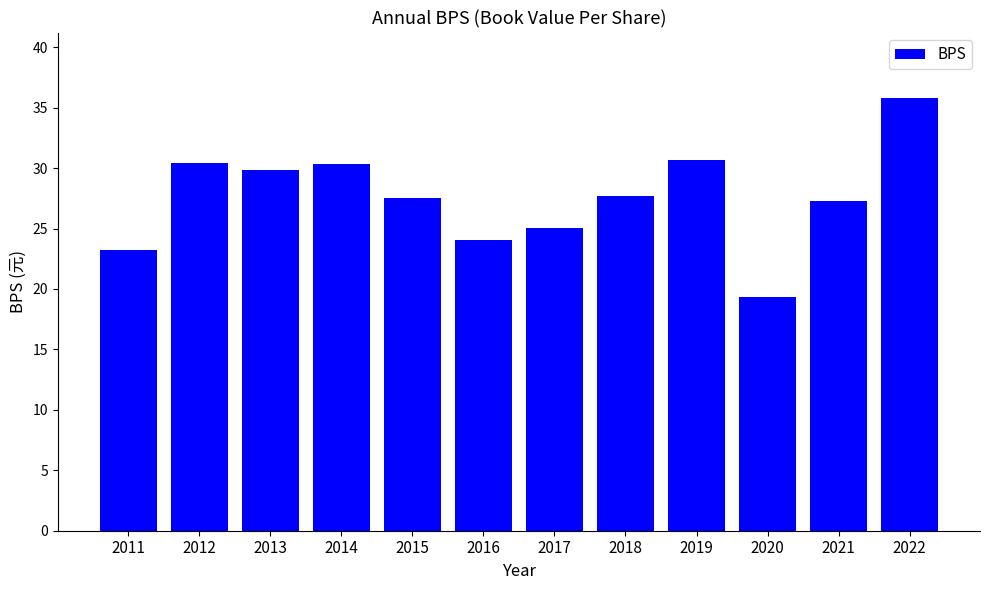

How many bars are there in total?

12